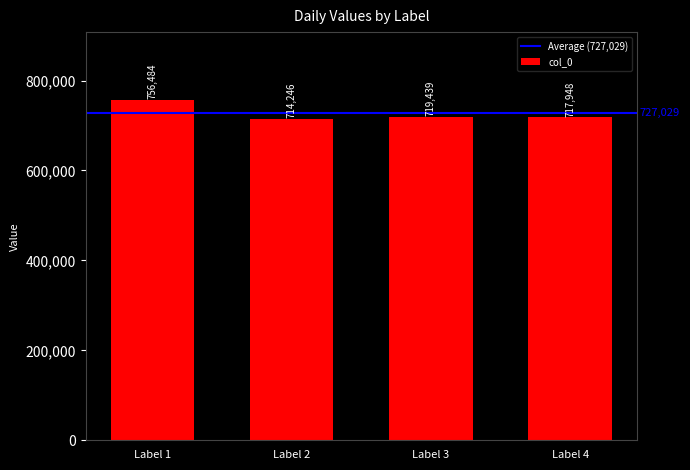

Reading left to right, extract all data points from this chart.

Label 1=756484	Label 2=714246	Label 3=719439	Label 4=717948